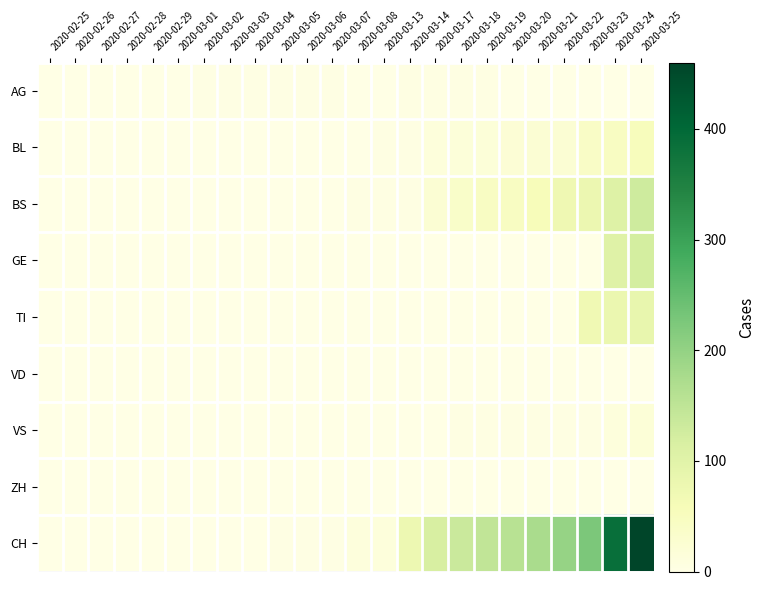

Which category has the lowest value across all series?

2020-02-25